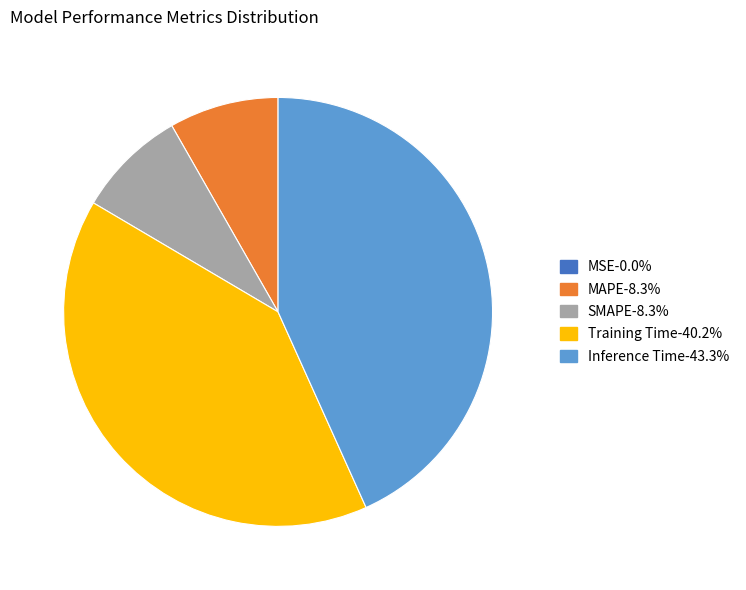

Does Training Time represent more than half of the total?

No